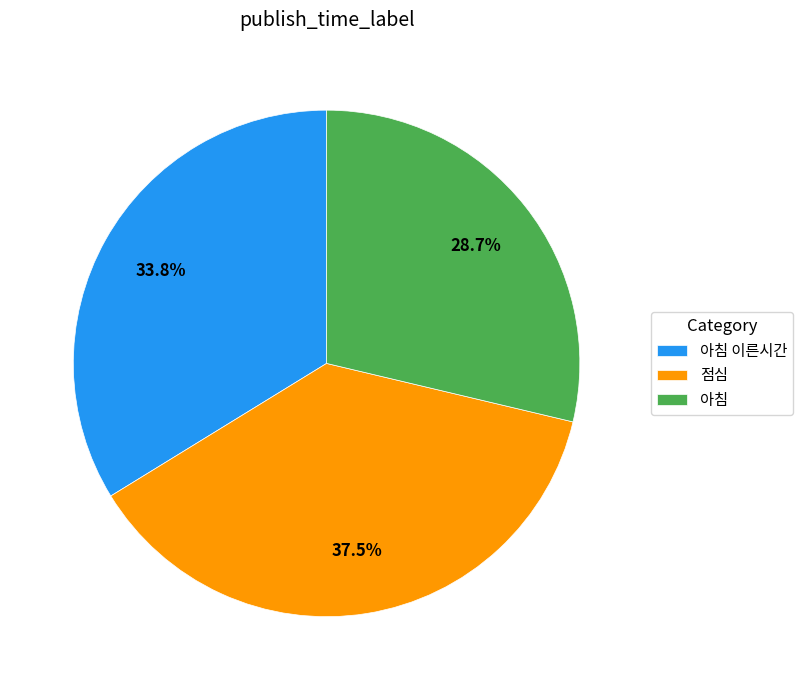

Does any single category account for the majority?

No